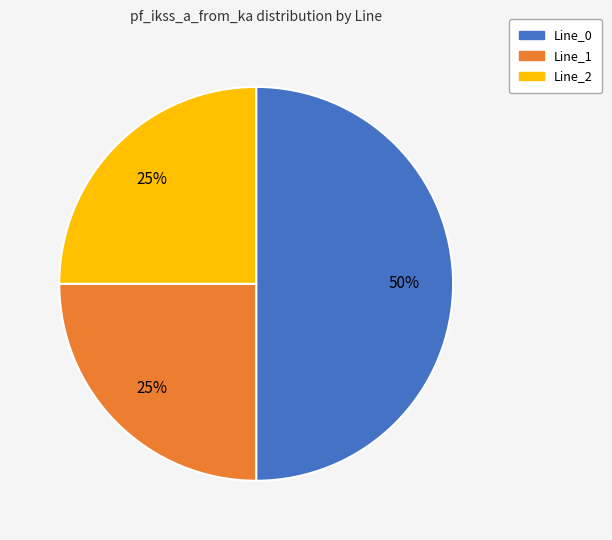

What is the ratio of the value at Line_2 to the value at Line_1?

1.0